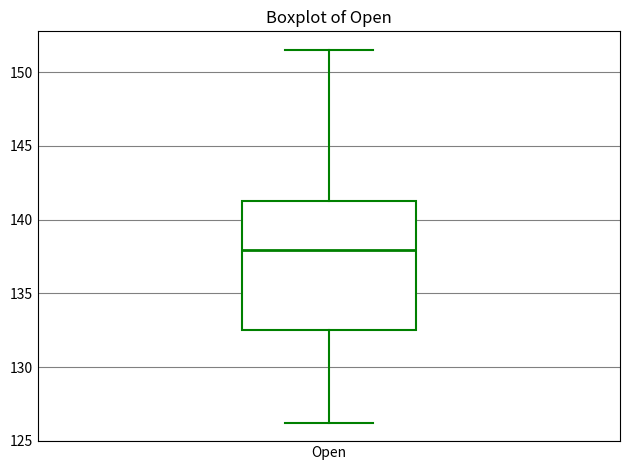

Where does the upper whisker of the box for Open end on the y-axis? The values are not printed on the chart, so give them approximately, as read against the axis.

151.5